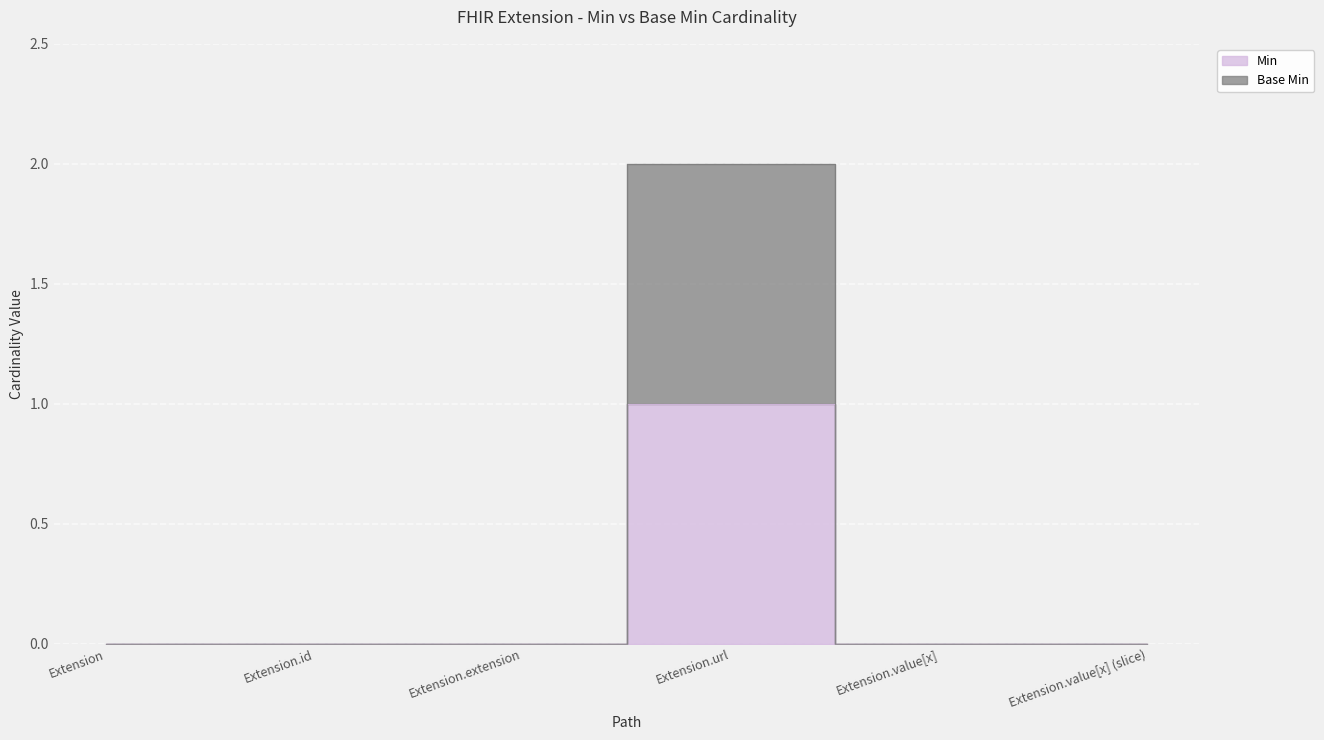

What is the label of the 2nd point from the left?

Extension.id